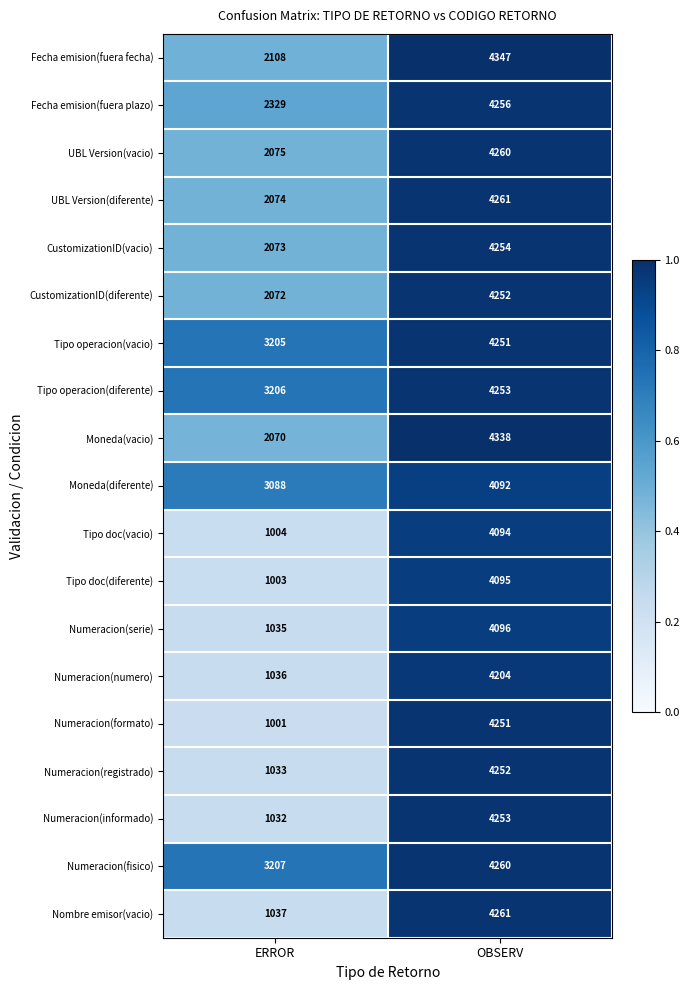

Between ERROR and OBSERV, which series saw the biggest shift?

Numeracion(formato)